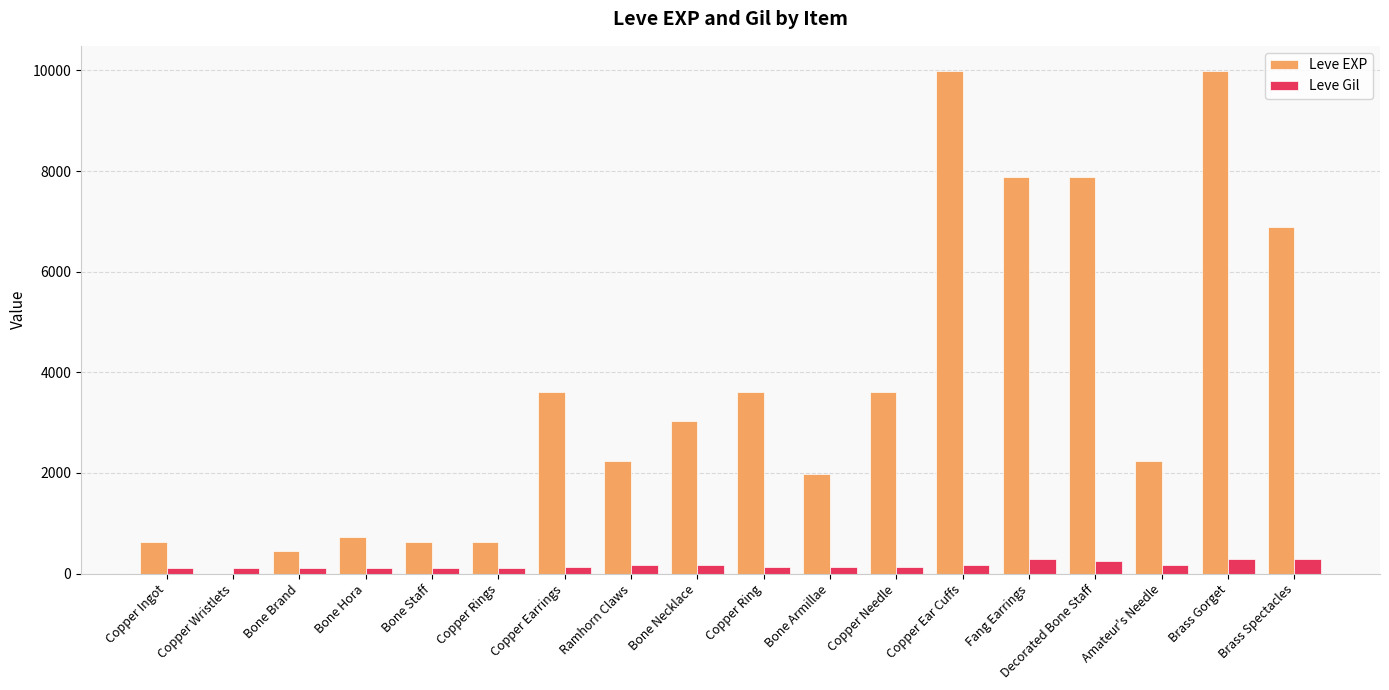

What are all the series names shown in the legend?

Leve EXP, Leve Gil